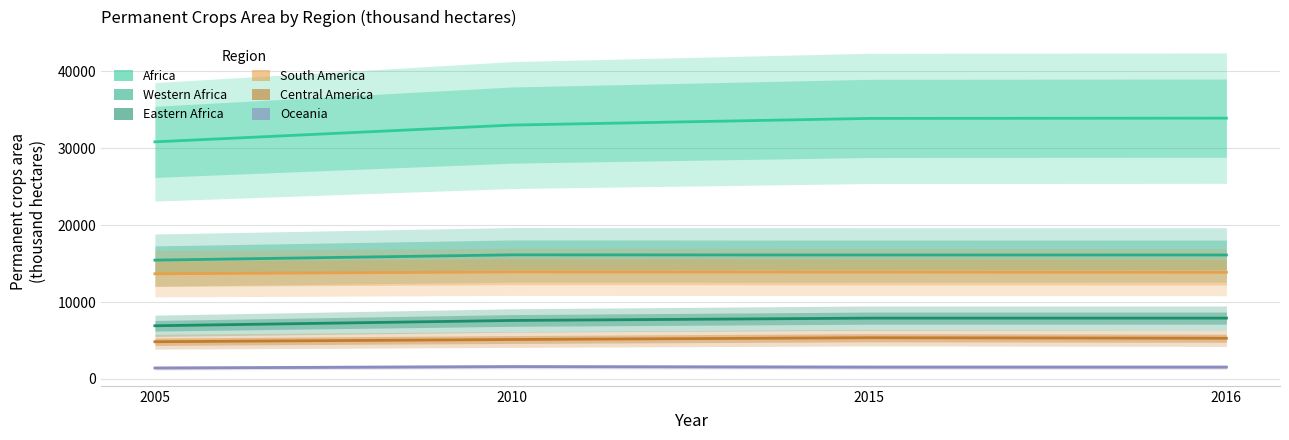

True or false: Oceania and South America intersect in this chart.

False